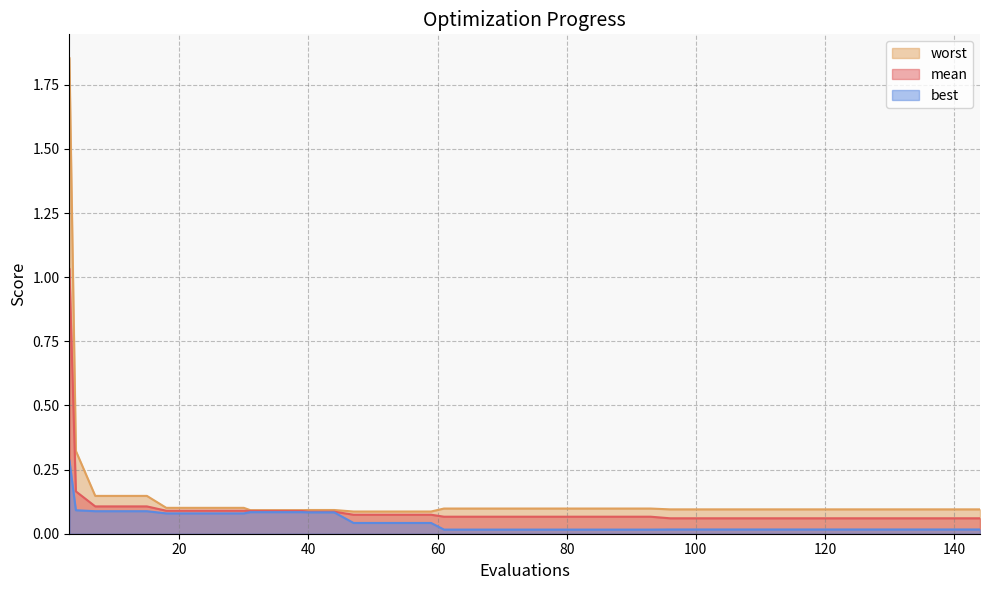

The worst series shows 0.0 at 96. True or false?

False